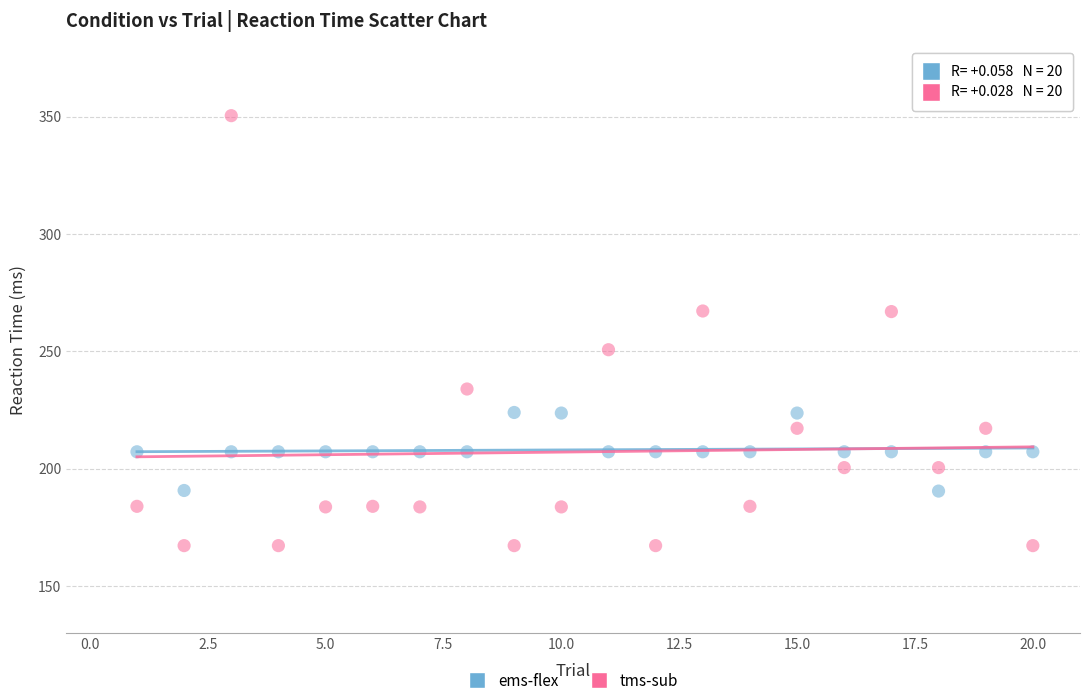

Across all data points, what is the range of X values (max minus min)?

19.0